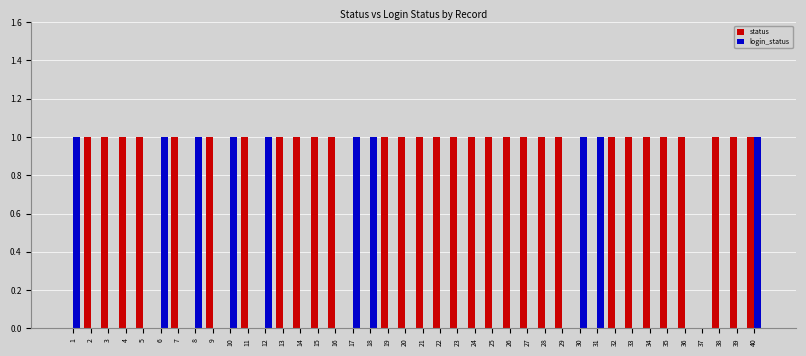

Count the status values in the range 1 to 2.

30